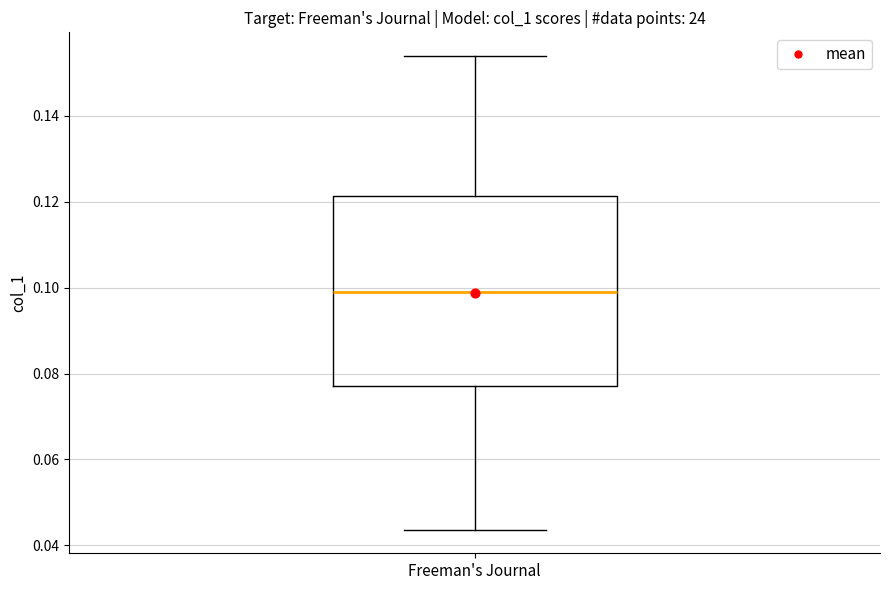

Transcribe this box plot: give where the median line is, the range the box spans, and where the two whiskers end, as read against the y-axis. The values are not printed on the chart, so give them approximately, as read against the axis.

median 0.098, box 0.078 to 0.122, whiskers 0.044 to 0.154